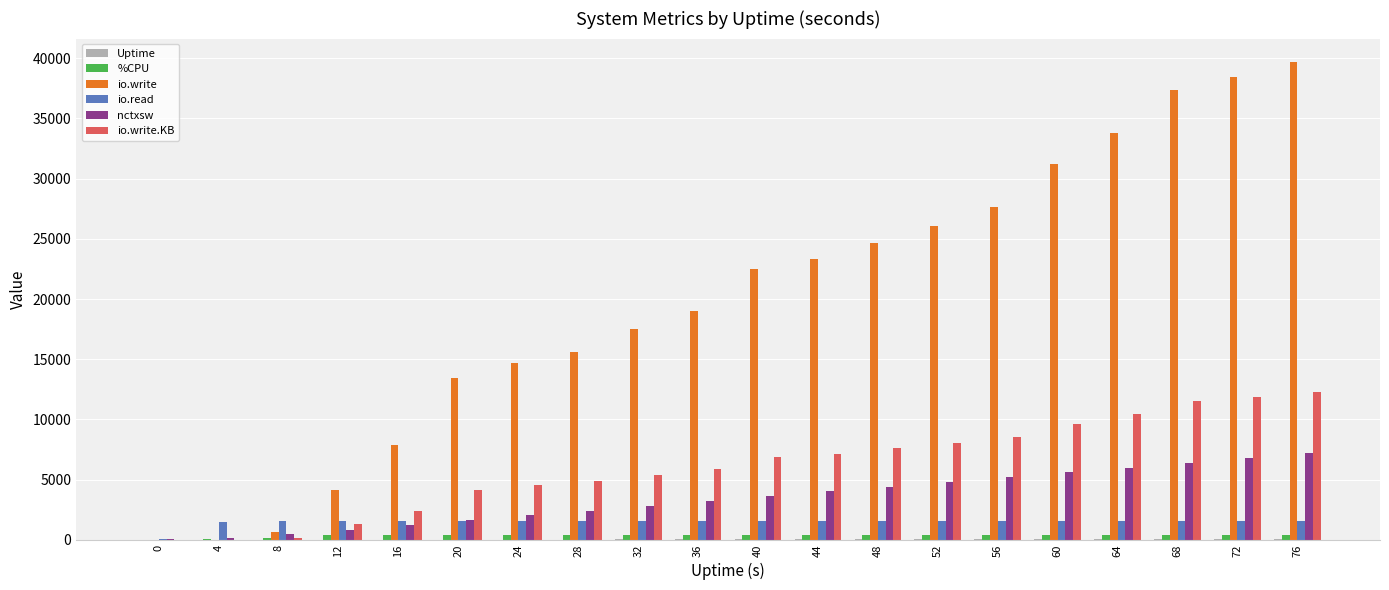

At which category is the sum across all series the highest?

76